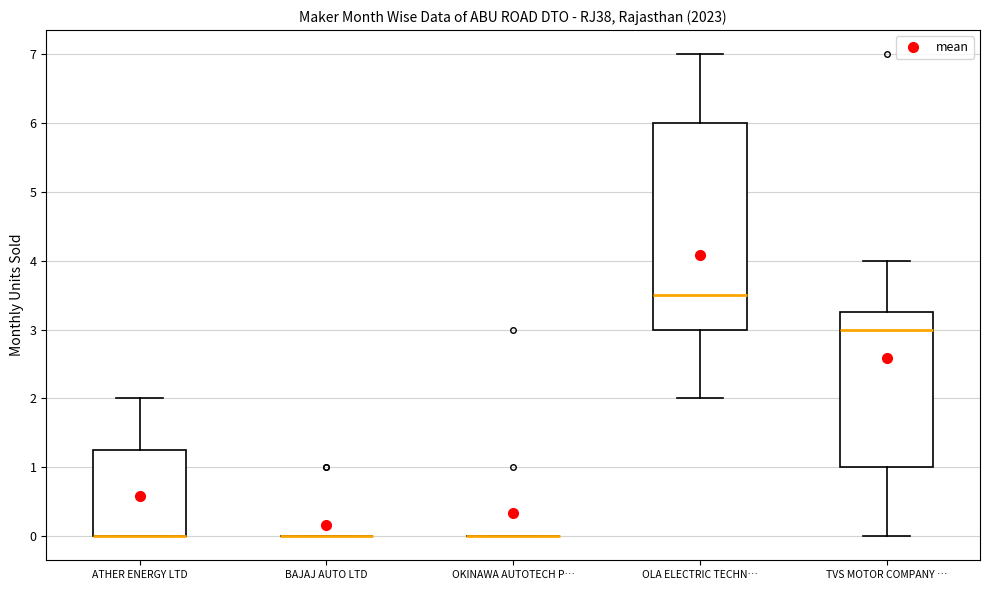

Reading left to right, transcribe this box plot: for each box, give where its median line is, the range the box spans, and where its two whiskers end, as read against the y-axis. The values are not printed on the chart, so give them approximately, as read against the axis.

ATHER ENERGY LTD: median 0.0 (drawn on the box's lower edge), box 0.0 to 1.3, whiskers 0.0 to 2.0
BAJAJ AUTO LTD: box collapsed to a line at 0.0, whiskers 0.0 to 0.0
OKINAWA AUTOTECH P…: box collapsed to a line at 0.0, whiskers 0.0 to 0.0
OLA ELECTRIC TECHN…: median 3.5, box 3.0 to 6.0, whiskers 2.0 to 7.0
TVS MOTOR COMPANY …: median 3.0, box 1.0 to 3.3, whiskers 0.0 to 4.0